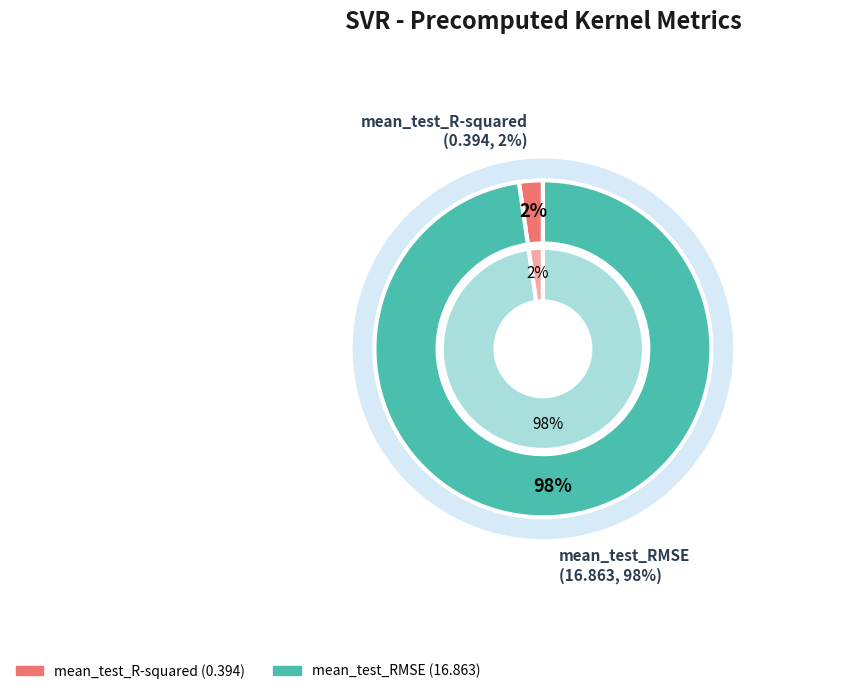

What percentage is the mean_test_R-squared slice, to the nearest percent?

2%